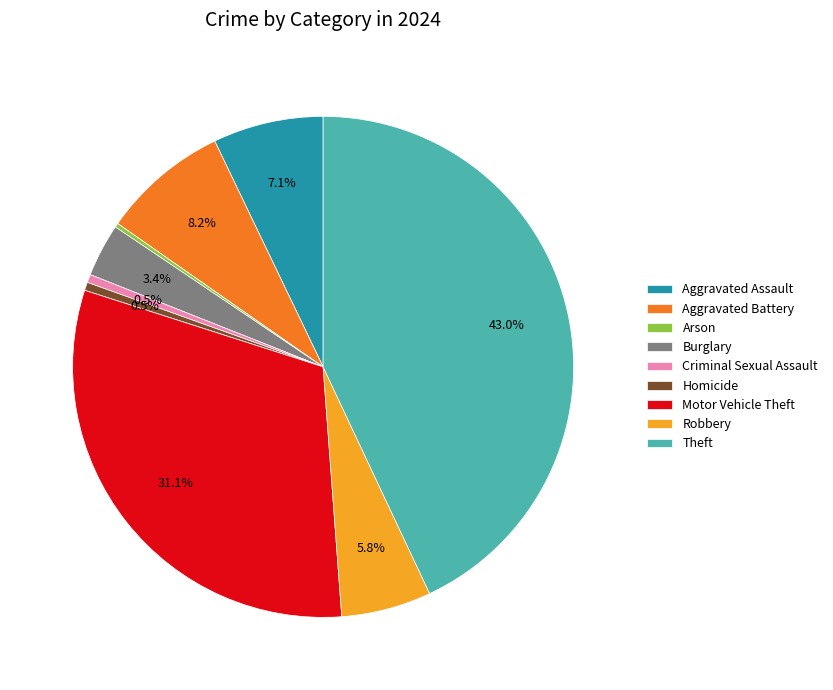

To the nearest percent, what is the combined percentage of Criminal Sexual Assault and Aggravated Battery?

9%